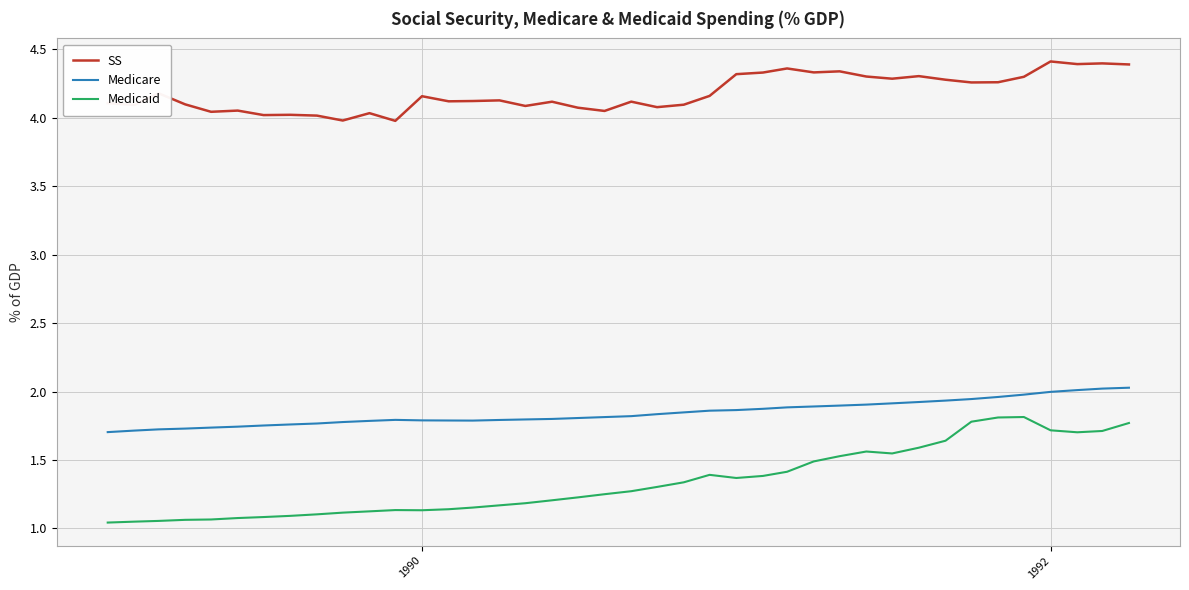

List the series in order of their peak value, lowest first.

Medicaid, Medicare, SS